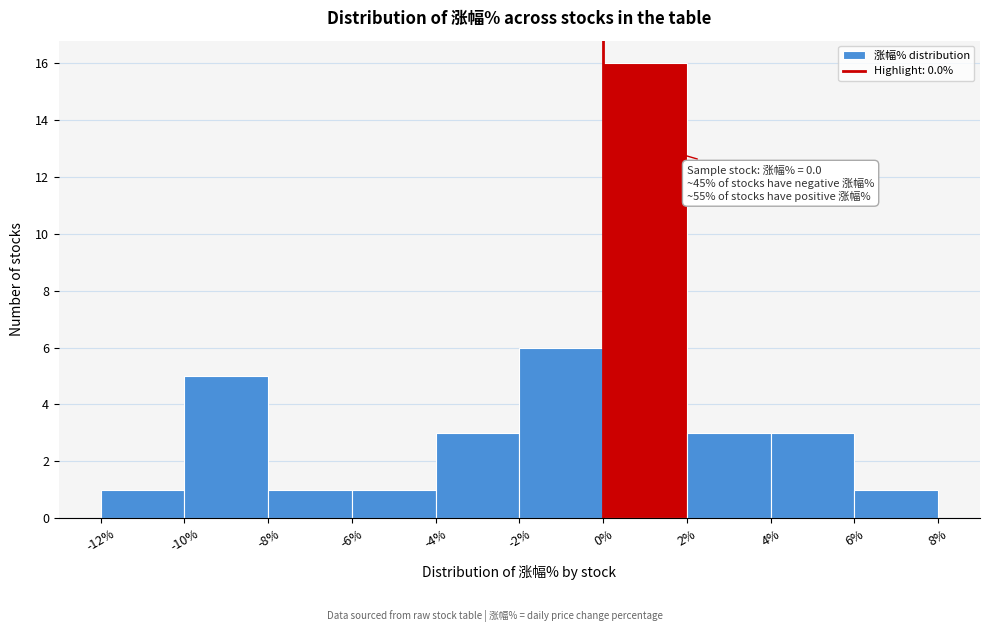

Over which range of the x-axis is the bar tallest?

0% to 2%